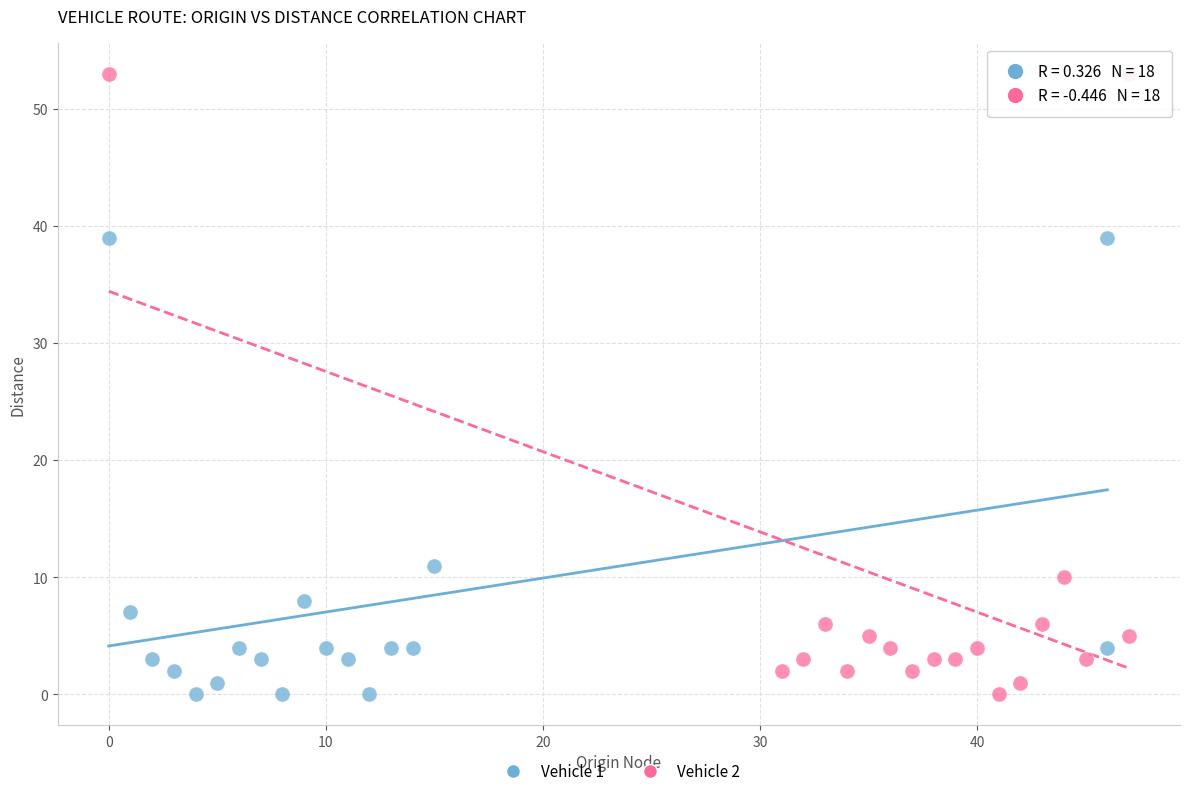

Which series reaches the maximum Y coordinate?

Vehicle 2